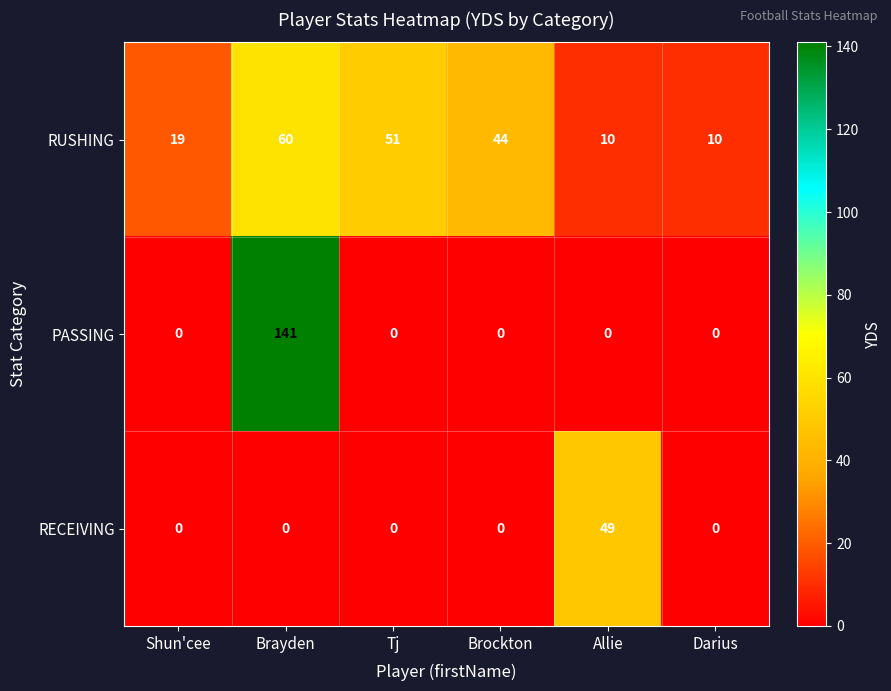

Count the number of data series in this chart.

3